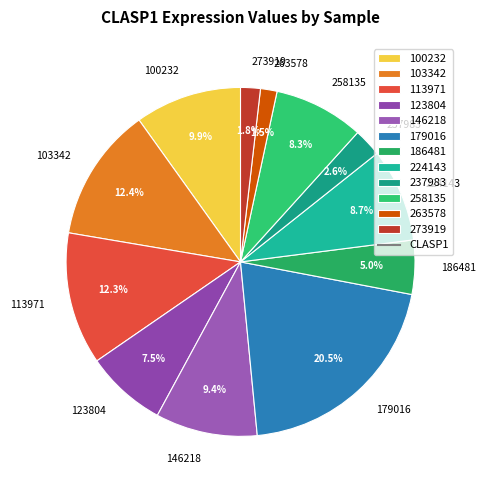

To the nearest percent, what is the difference between the 258135 and 103342 slice percentages?

4%